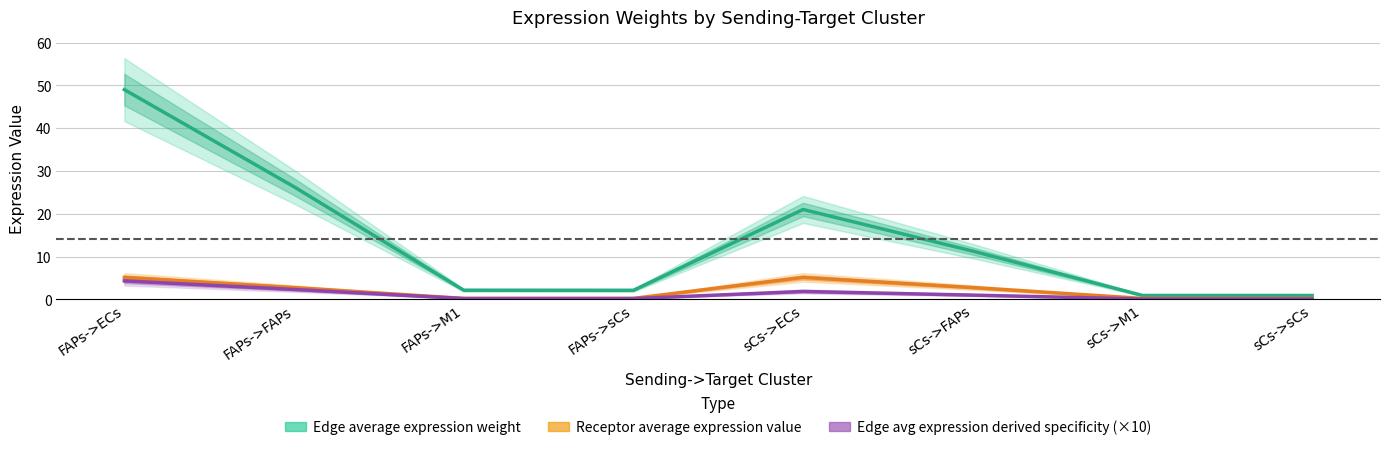

True or false: Edge total expression weight and Receptor average expression value intersect in this chart.

False